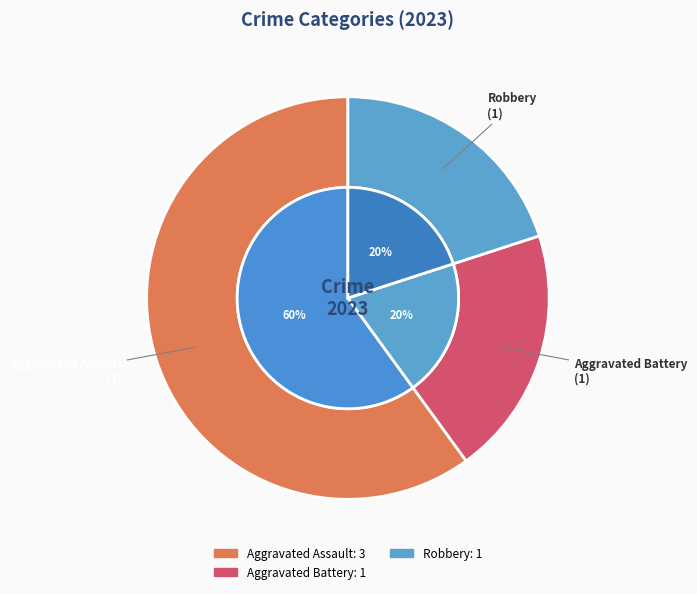

What percentage do Criminal Sexual Assault and Aggravated Battery together represent?

20.0%